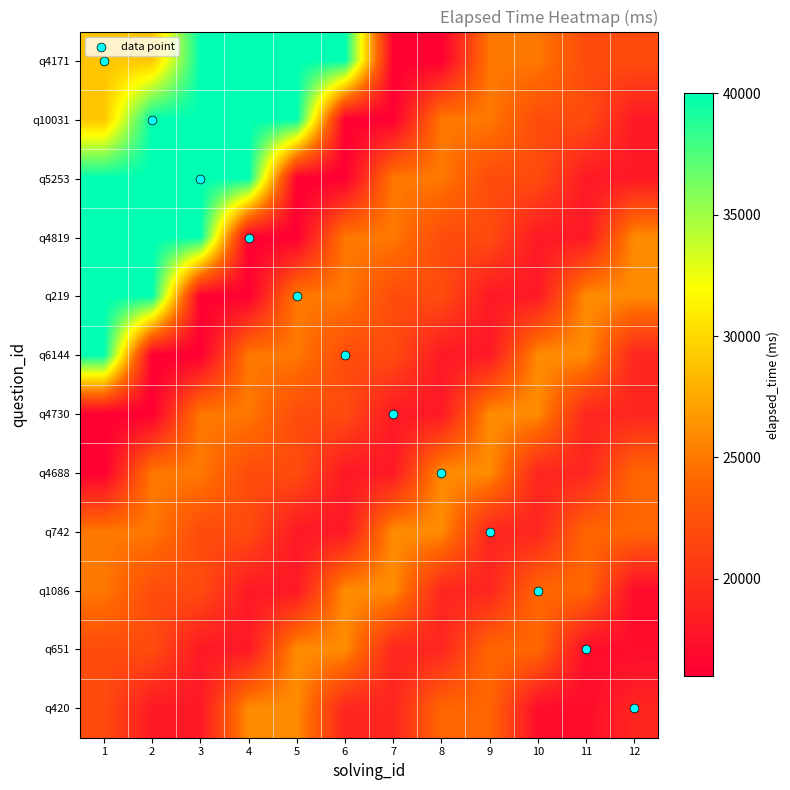

What is the smallest value displayed?

16000